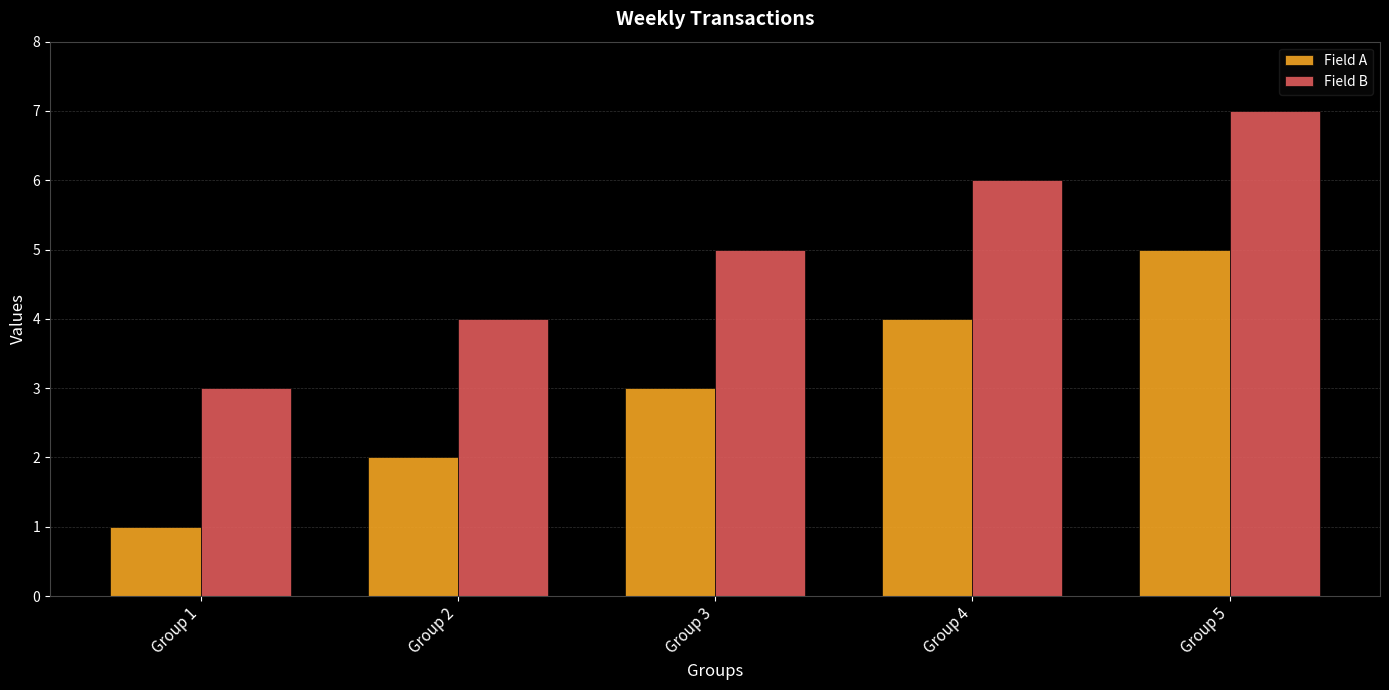

At which category is the sum across all series the highest?

Group 5